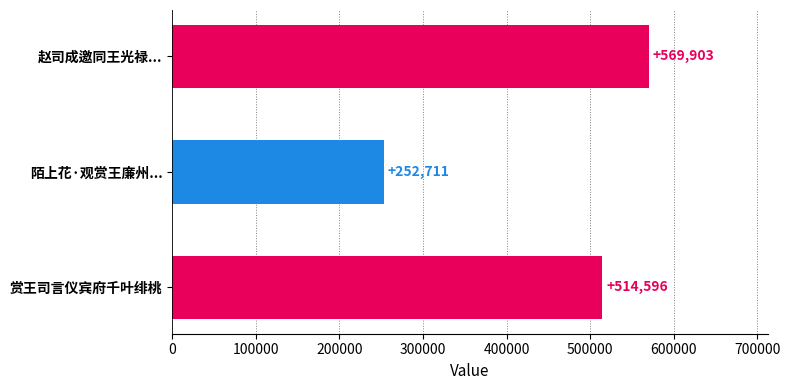

Count the values in the range 252711 to 569903.

3